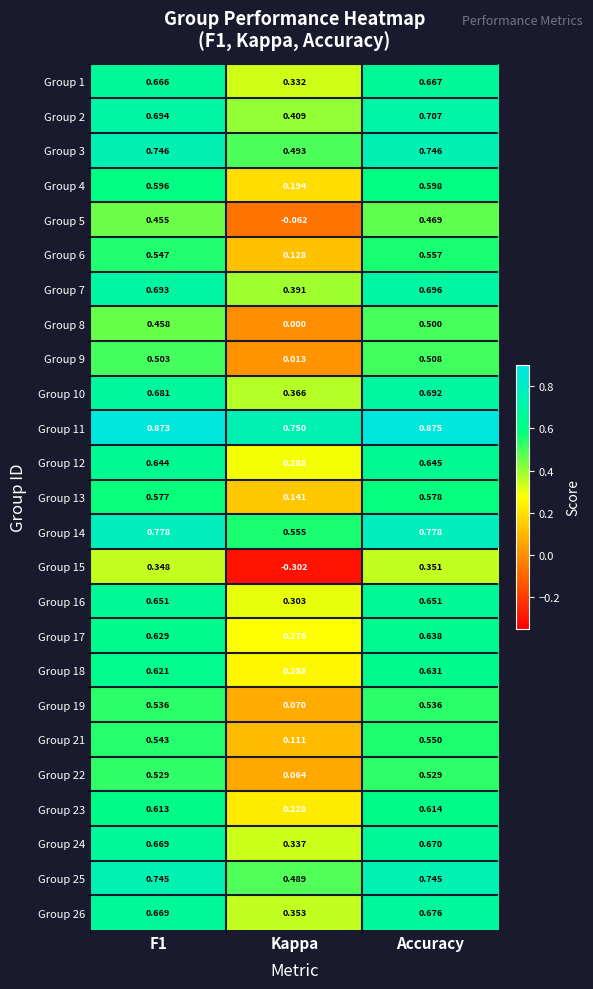

At which category does the chart reach its peak across all series?

Accuracy